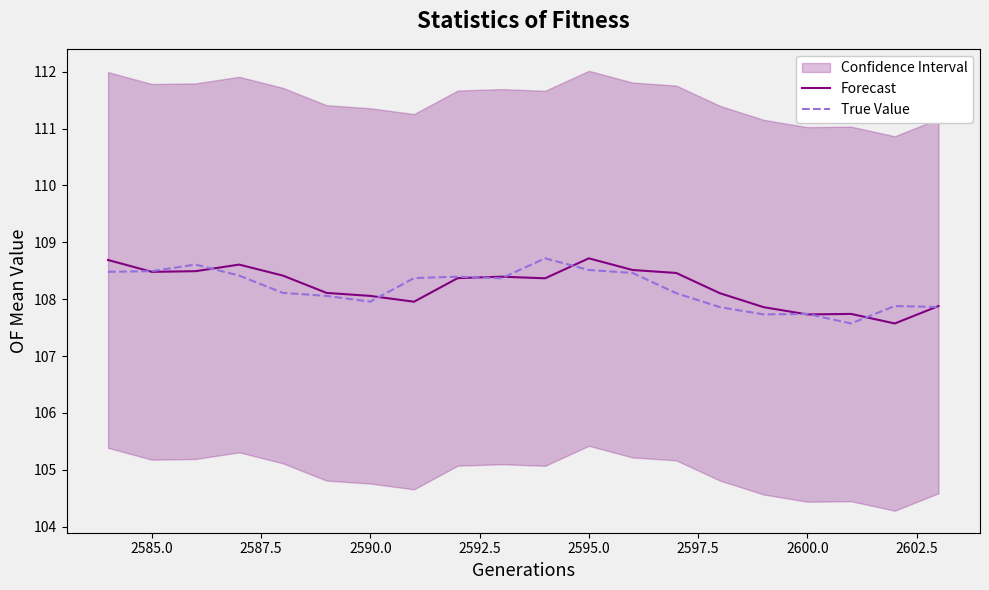

What is the lowest value of the True Value series?

107.6